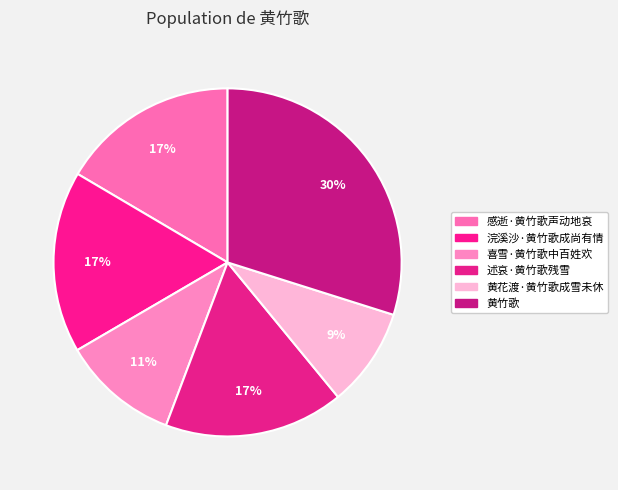

How many segments does this pie chart have?

6